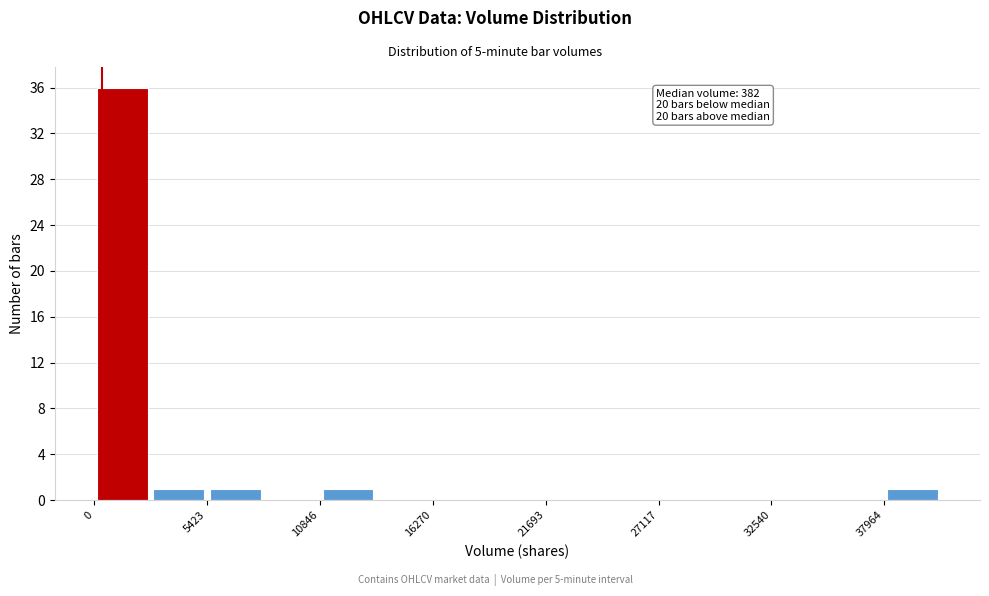

Read against the x-axis, roughly where is the centre of the tallest bar?

1000